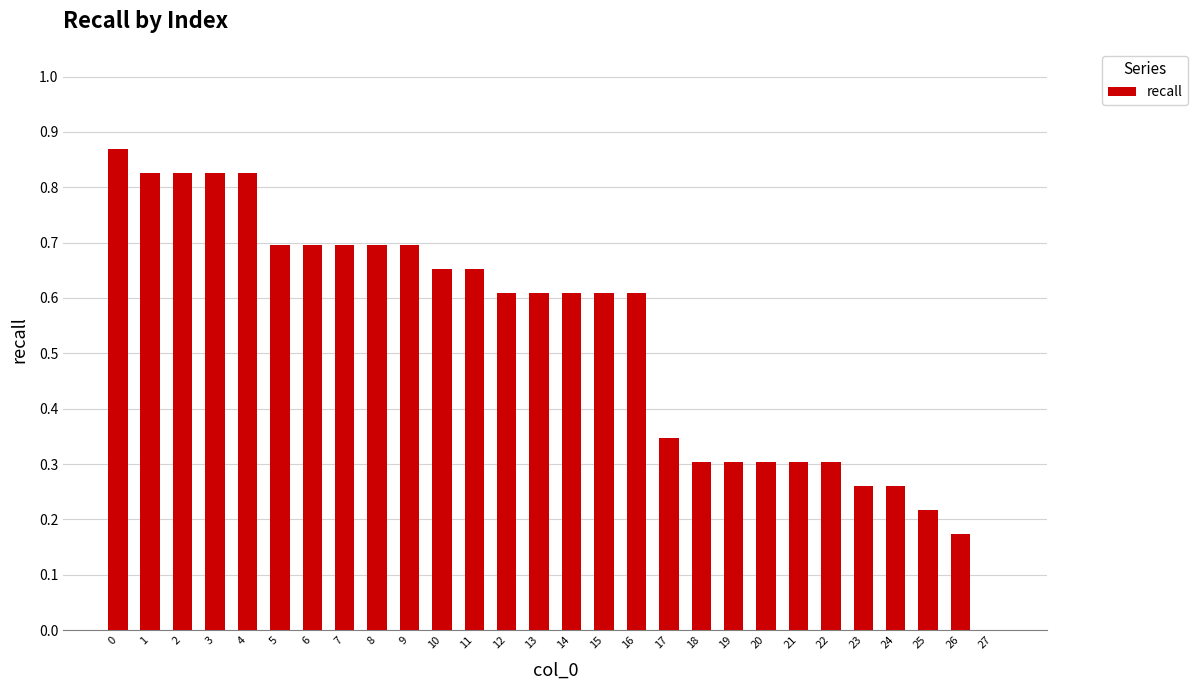

What is the sum of all values?

14.8